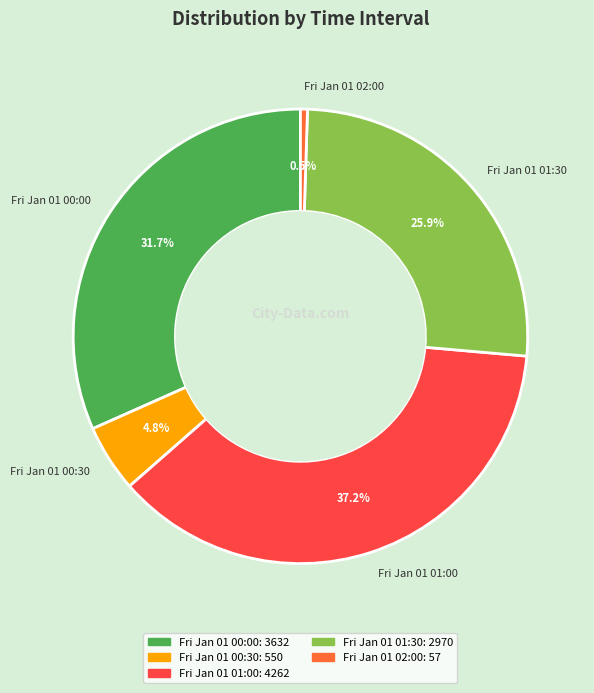

Does Fri Jan 01 01:30 account for over 50% of the chart?

No